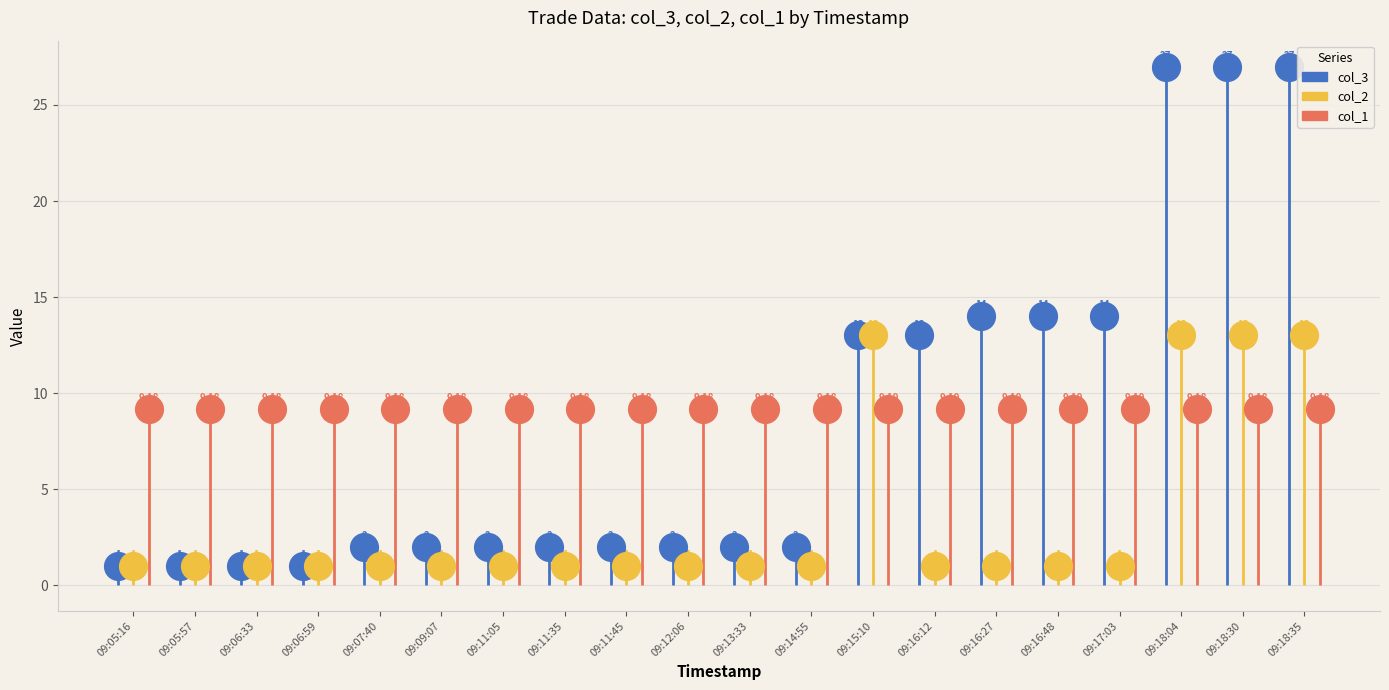

Which series has the widest spread of Y values?

col_3